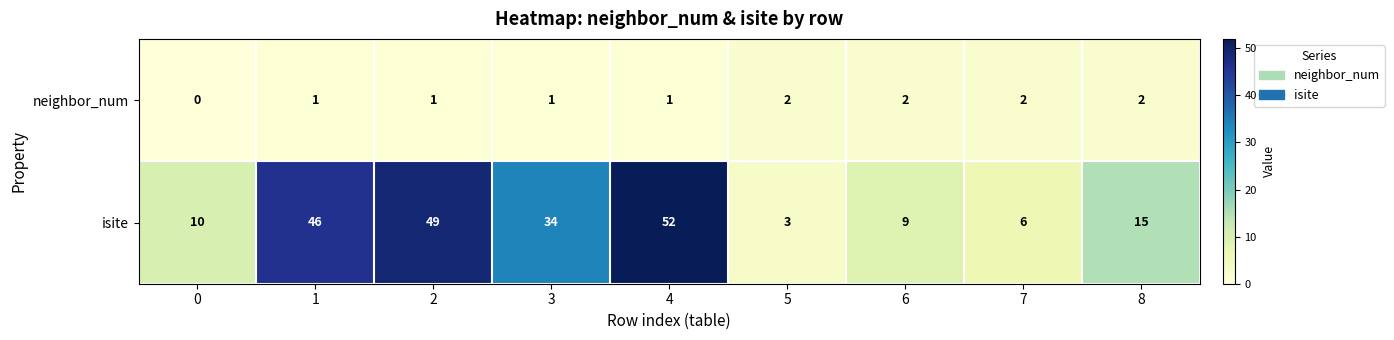

How many values in the isite series are below 15?

4